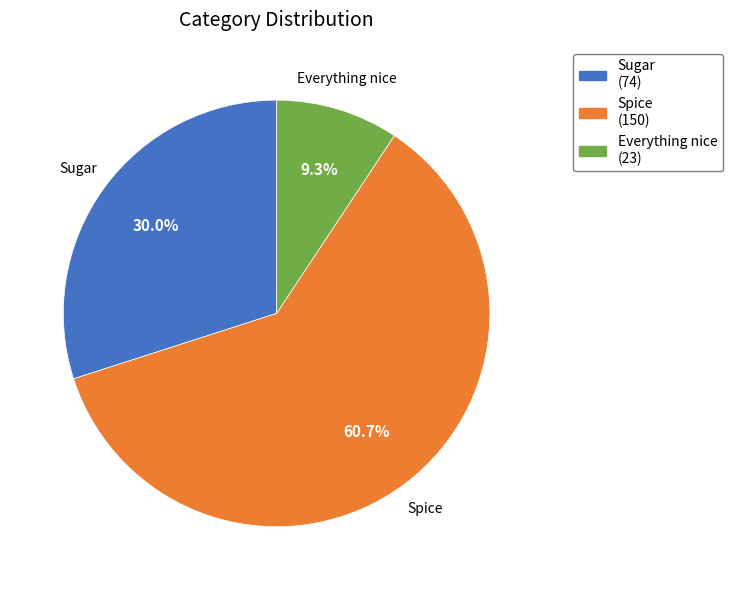

Do Everything nice and Spice together represent more than half of the pie?

Yes